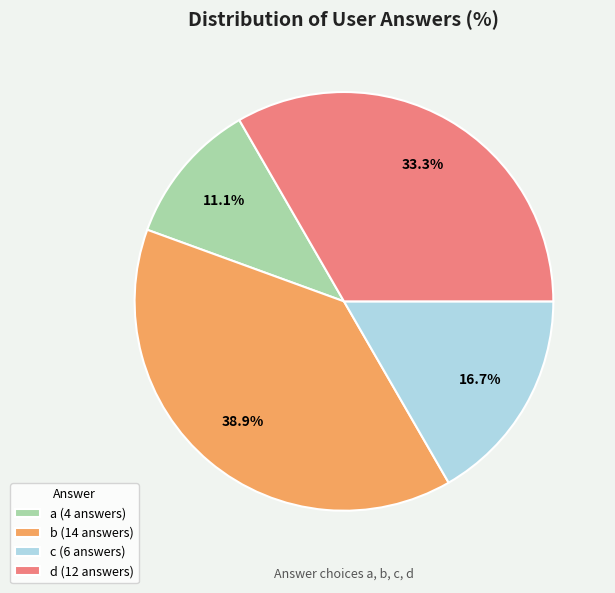

To the nearest percent, what is the average slice percentage?

25%